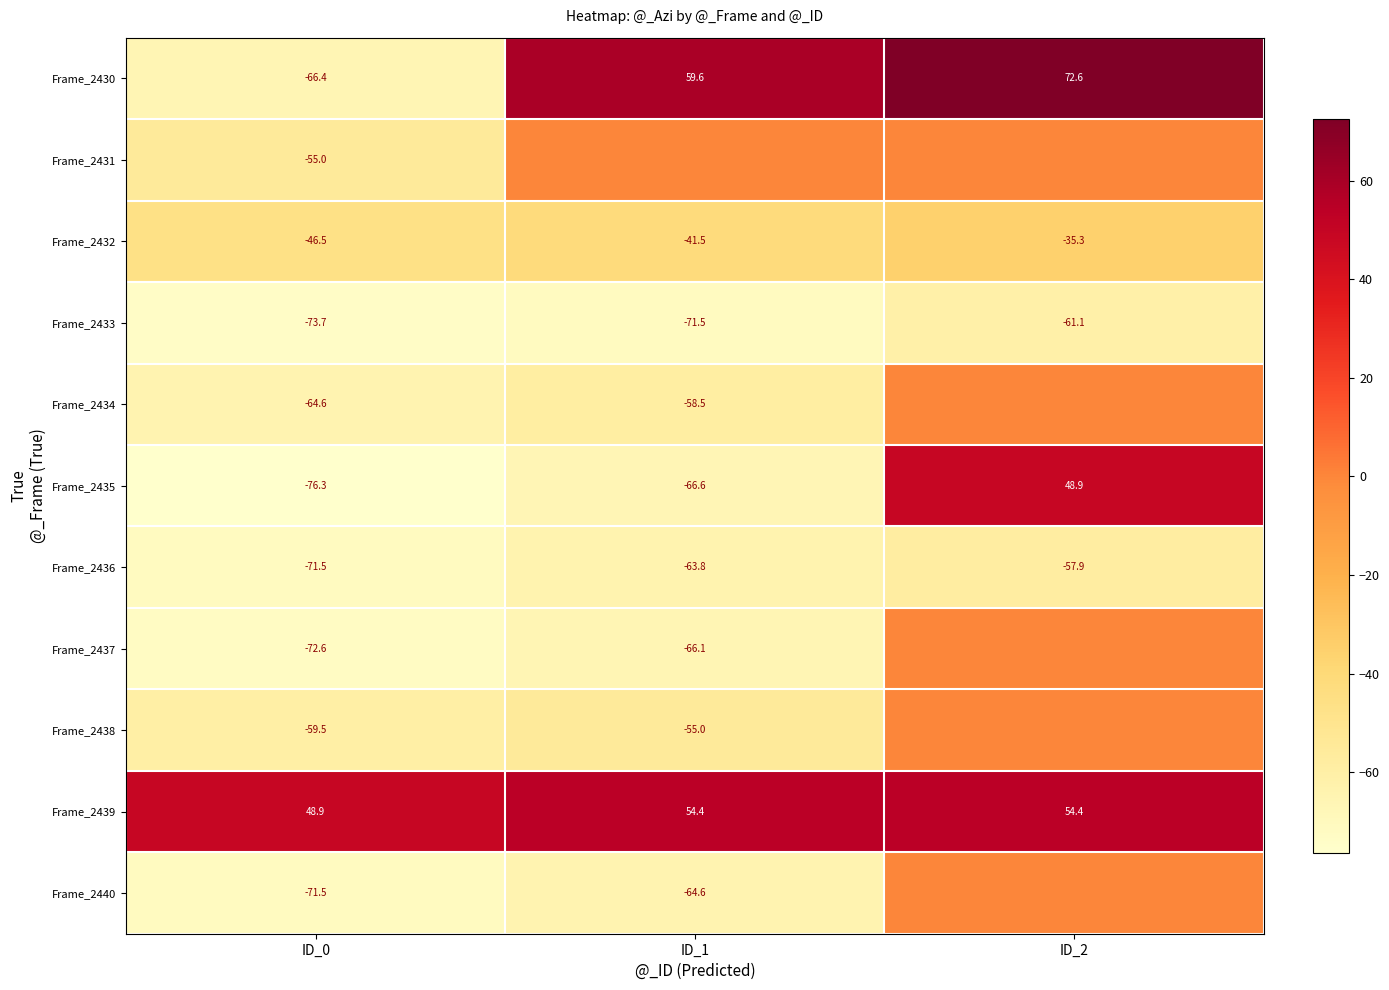

Where is Frame_2436 nearest to the value -64?

ID_1